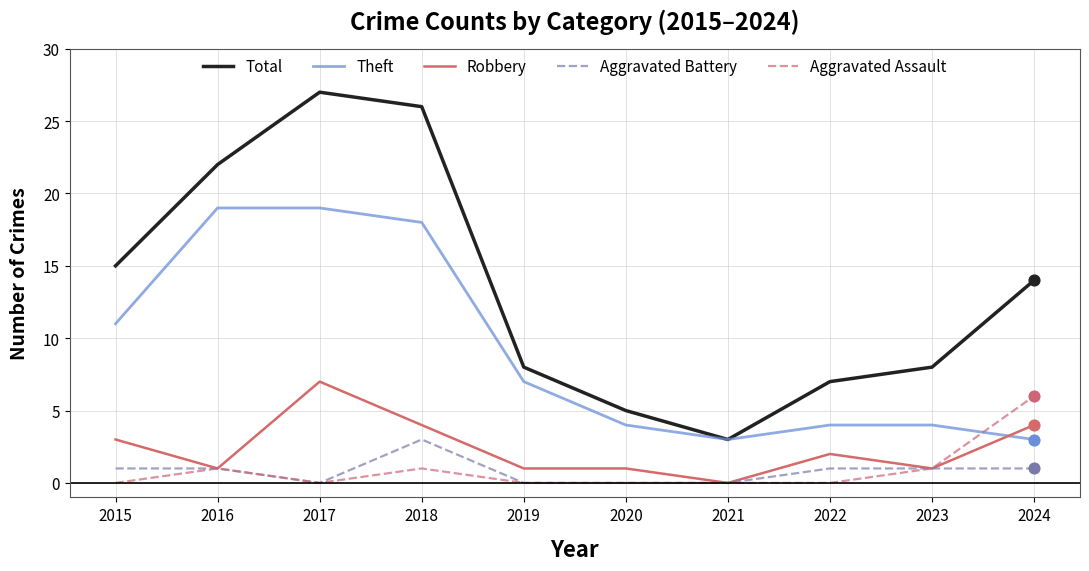

Is the value of Aggravated Battery at 2018 greater than the value of Robbery at 2016?

Yes